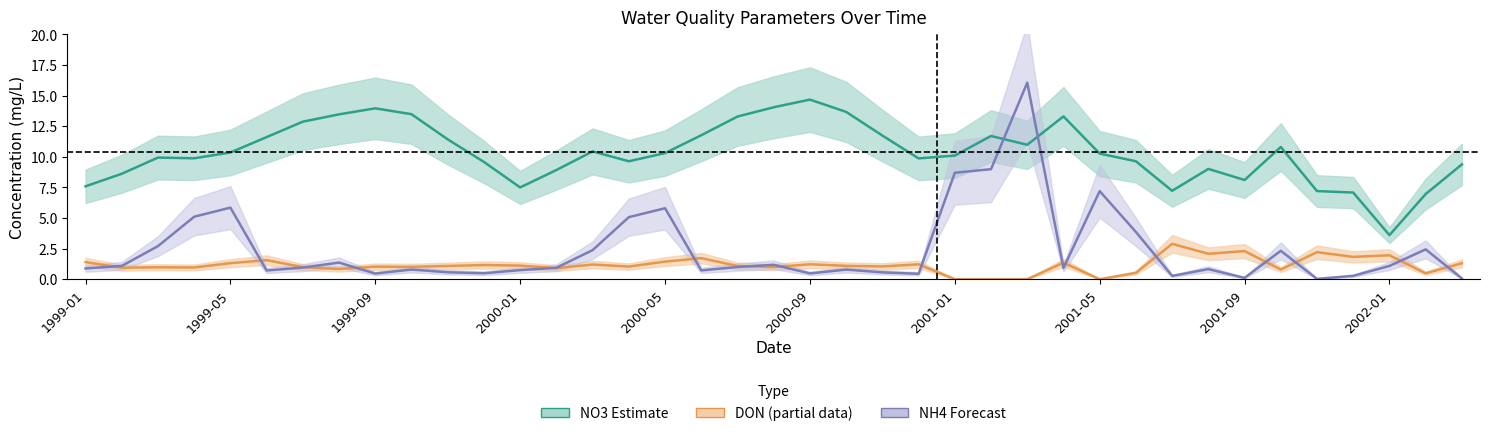

How many values in the NO3 series exceed 10?

21